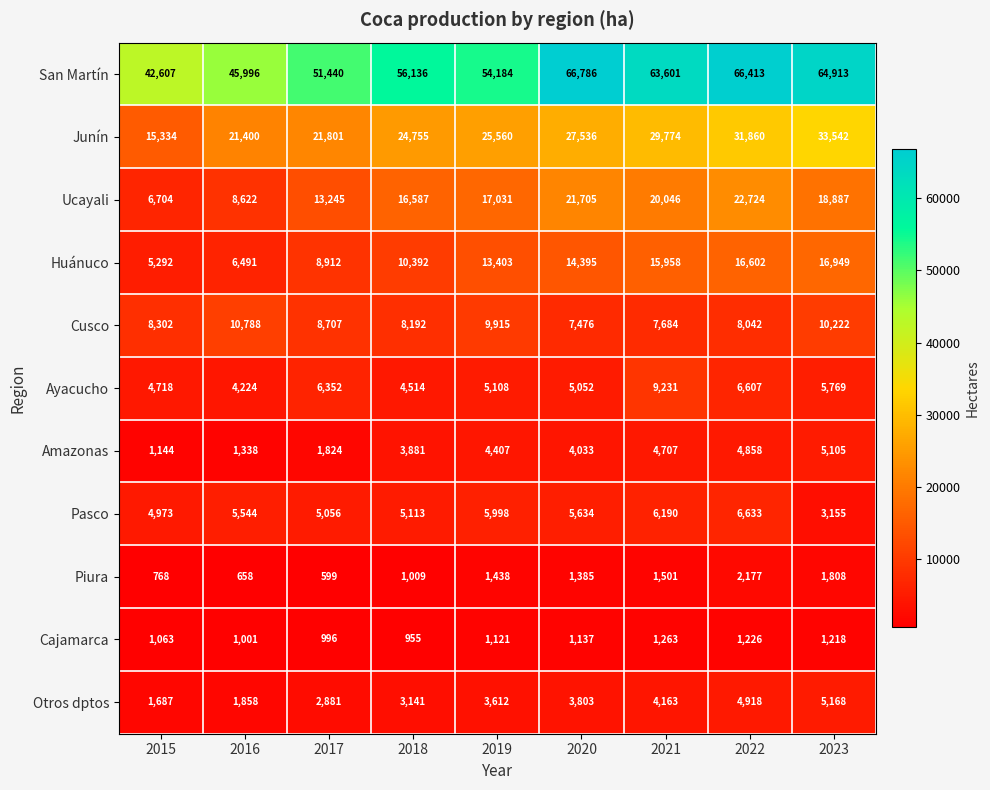

At how many categories does at least one series exceed 2597?

9